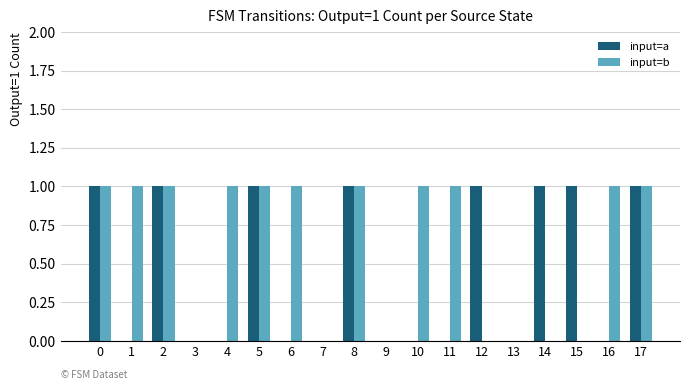

Reading right to left, what are all the values shown in this chart?

input=a: 1	0	1	1	0	1	0	0	0	1	0	0	1	0	0	1	0	1
input=b: 1	1	0	0	0	0	1	1	0	1	0	1	1	1	0	1	1	1